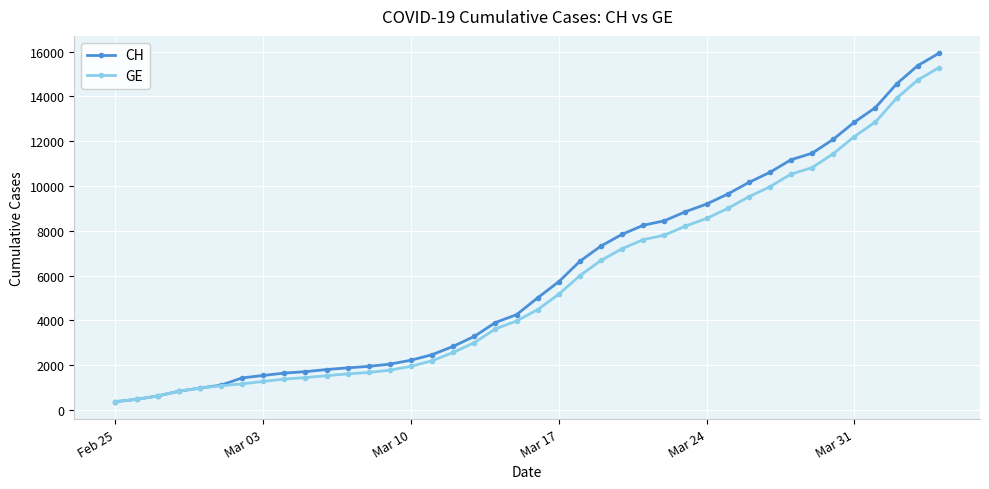

At how many categories does at least one series exceed 3839?

22